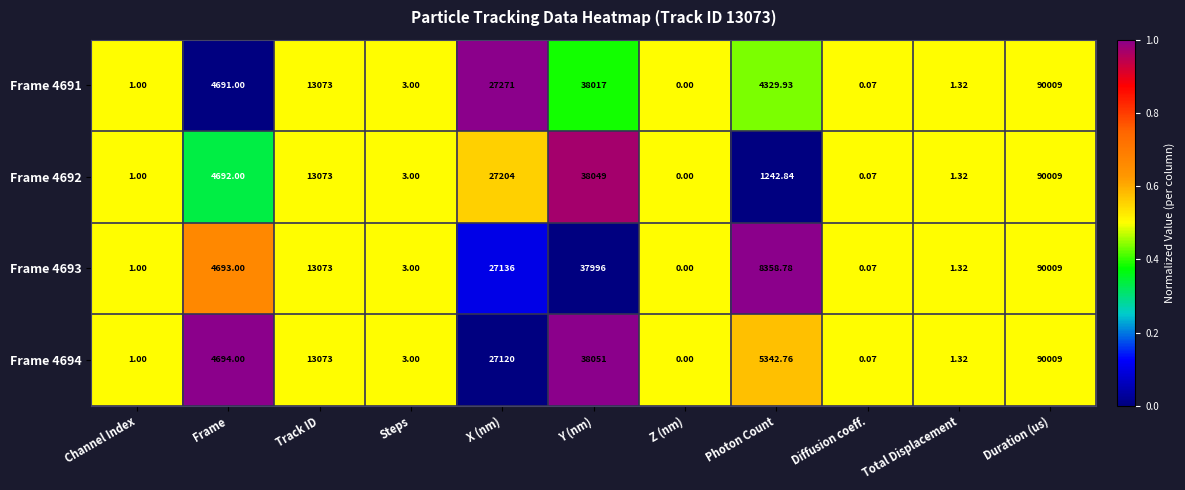

At which category is the sum across all series the highest?

Duration (us)